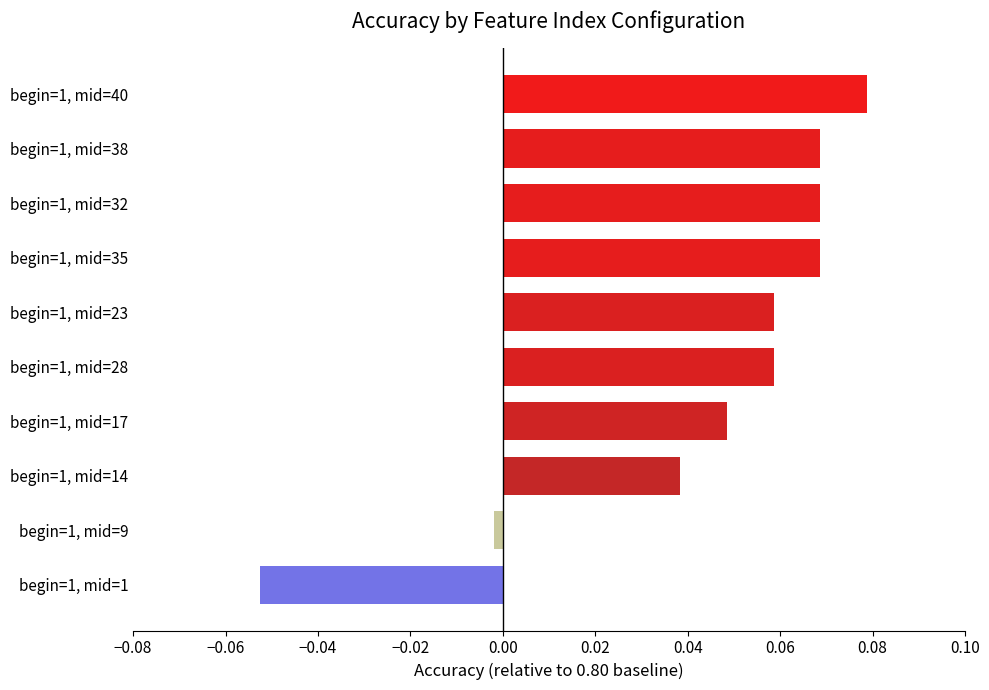

Which has a higher value, begin=1, mid=14 or begin=1, mid=17?

begin=1, mid=17